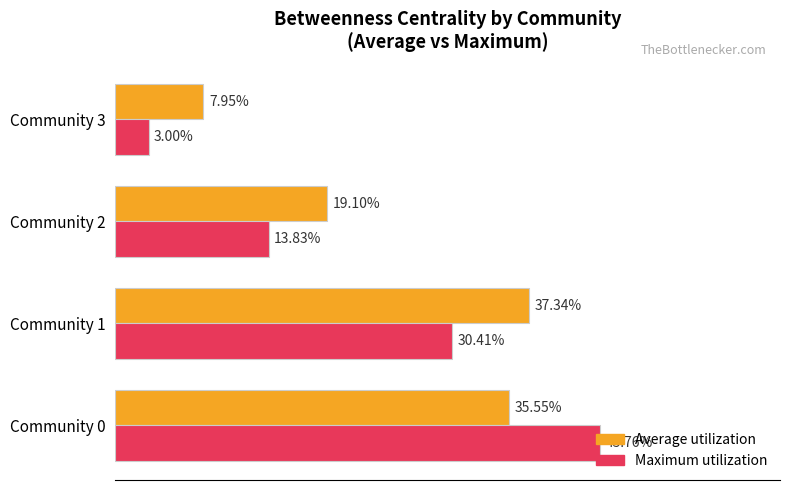

What are all the series names shown in the legend?

Average utilization, Maximum utilization